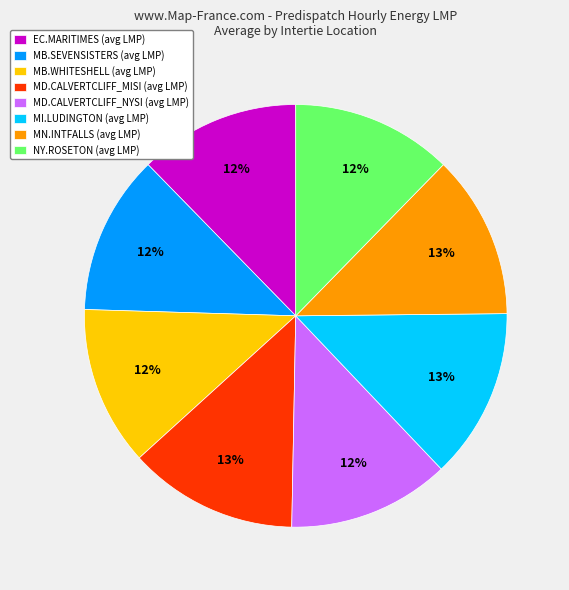

What is the ratio of the value at MI.LUDINGTON (avg LMP) to the value at MB.WHITESHELL (avg LMP)?

1.1